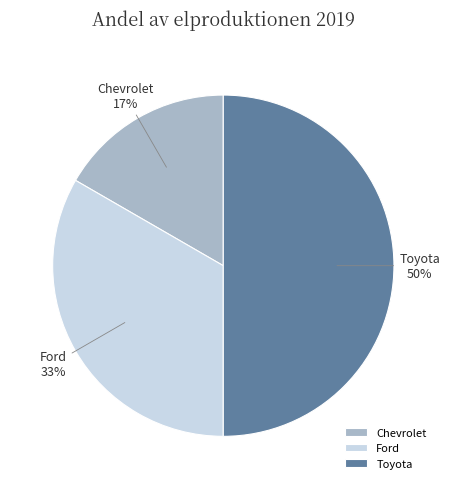

Rank the categories by value from highest to lowest.

Toyota, Ford, Chevrolet